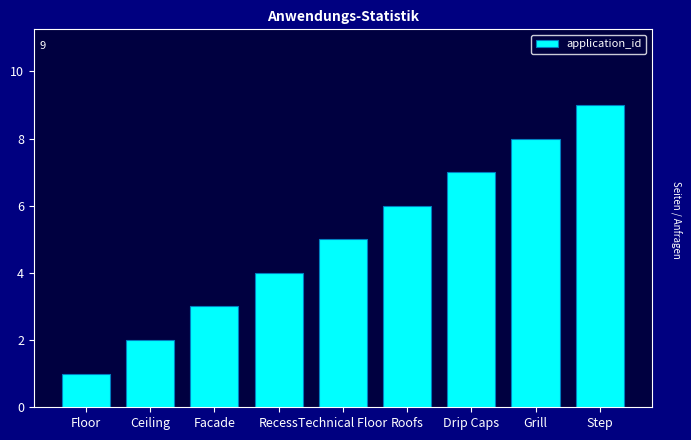

What is the value of the 5th bar from the left?

5